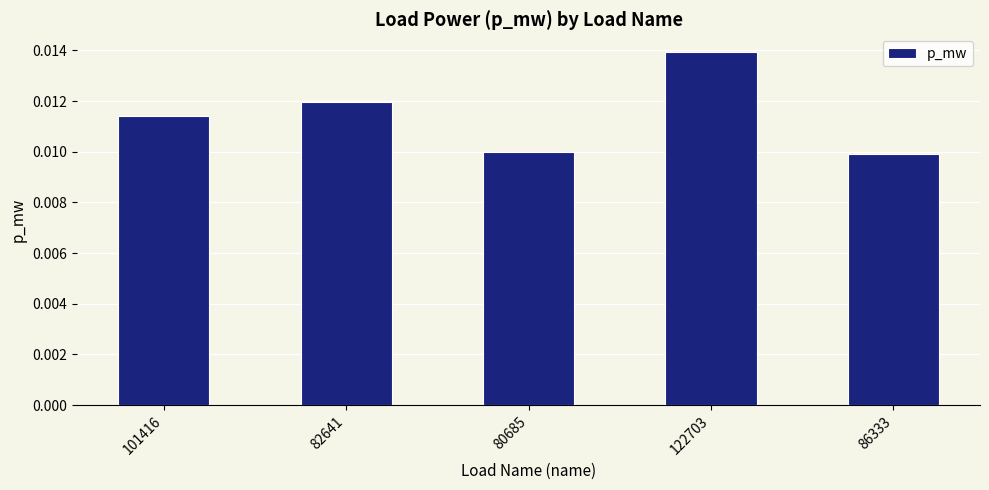

Between 82641 and 80685, which is larger?

82641